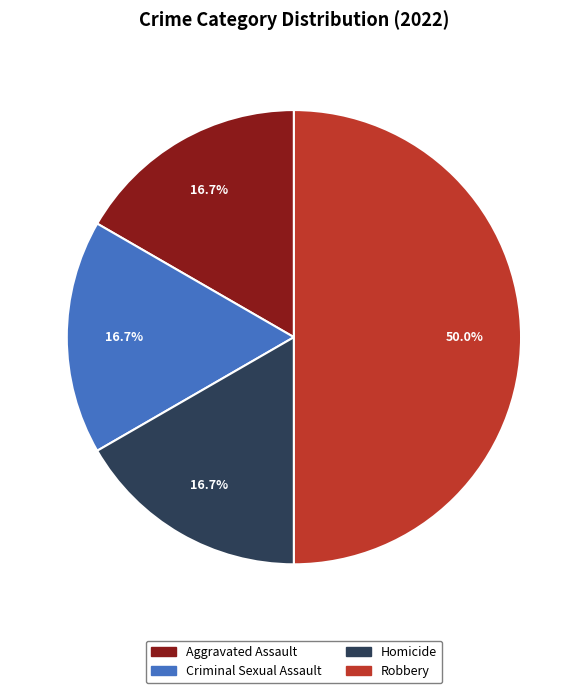

Approximately how many times larger is the value at Homicide compared to Aggravated Assault?

1.0